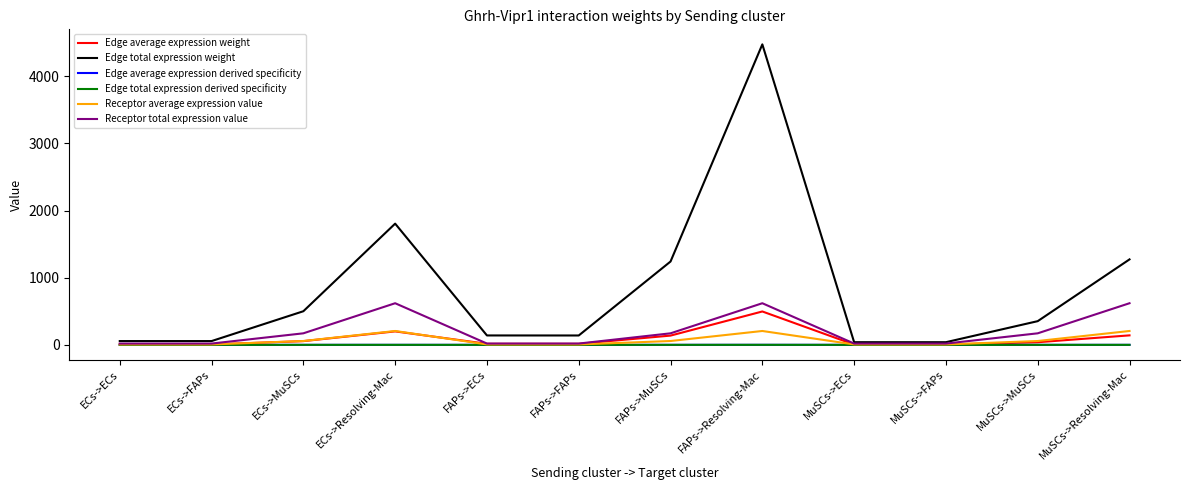

What is the label of the 7th point from the left?

FAPs->MuSCs